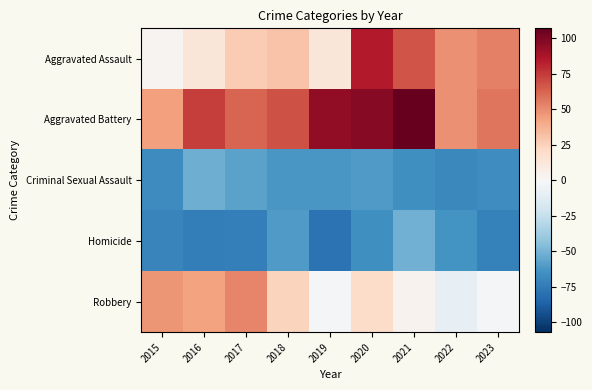

Which has a higher value, 2018 or 2023?

2023